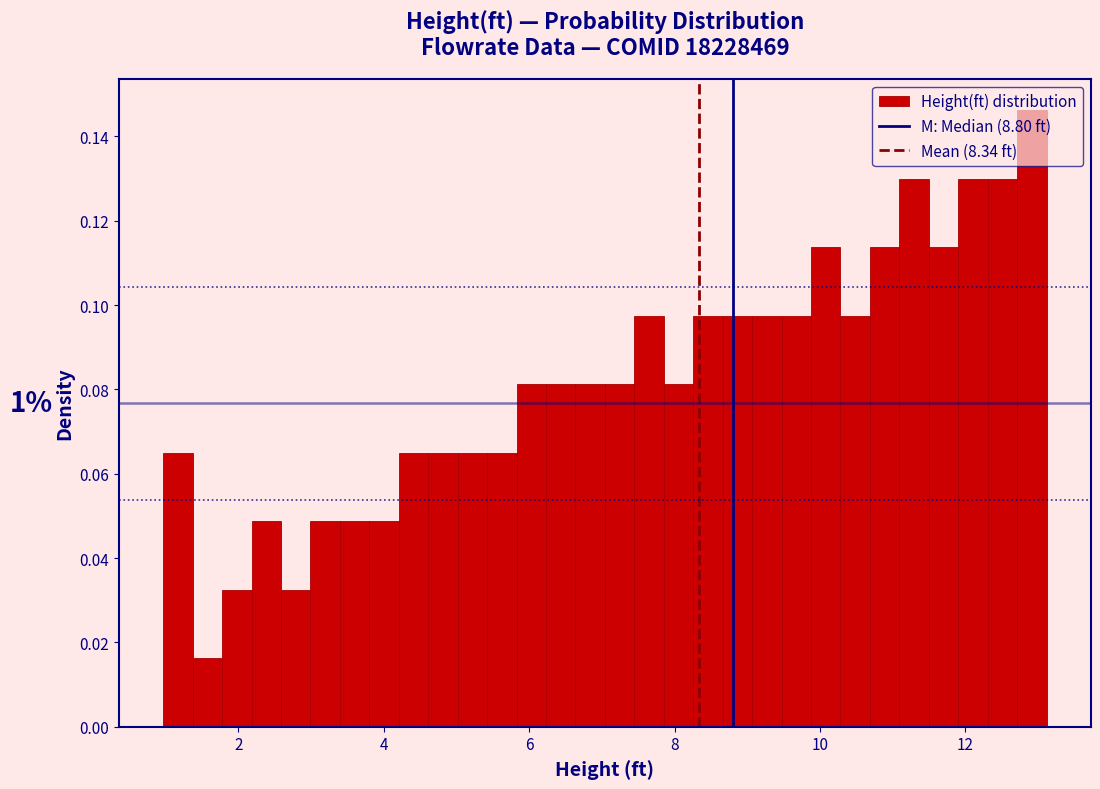

Around what value on the x-axis is the tallest bar? Give the approximate position of its centre, as read against the axis.

13.0